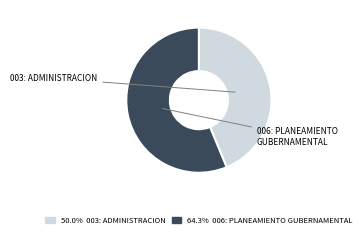

What is the change in value from 003: ADMINISTRACION to 006: PLANEAMIENTO GUBERNAMENTAL?

+14.3